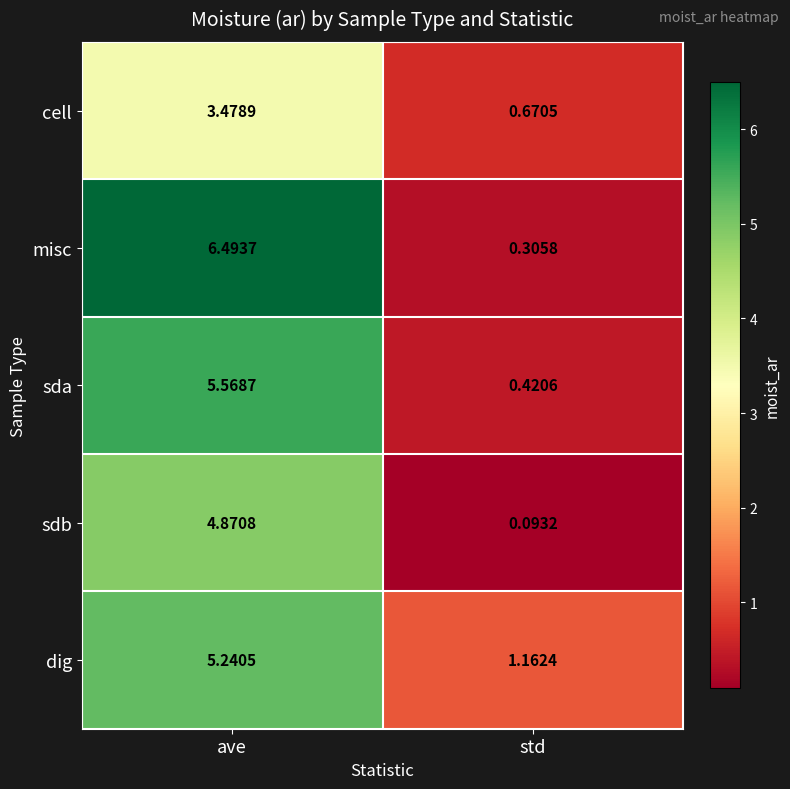

Rank the series by their maximum value, from lowest to highest.

cell, sdb, dig, sda, misc